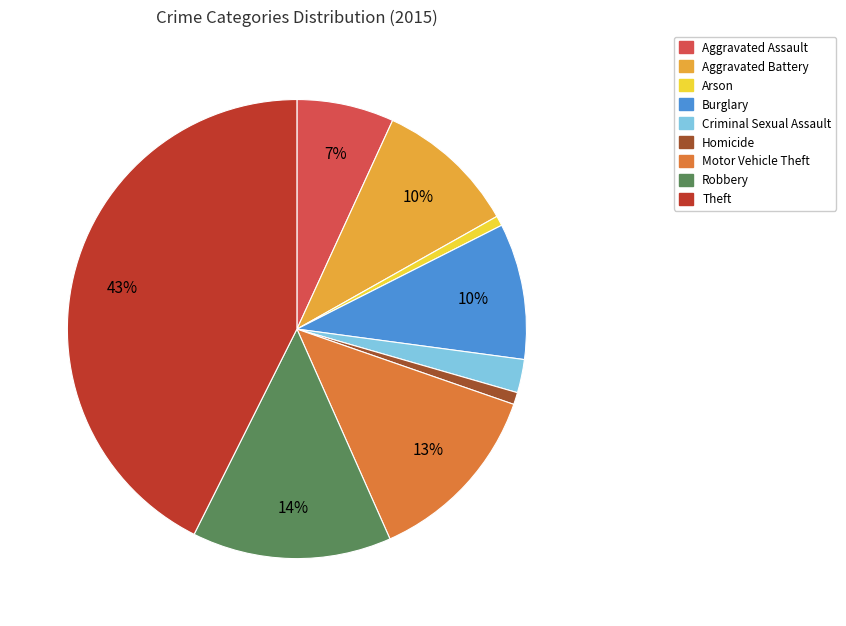

Does Criminal Sexual Assault represent more than half of the total?

No